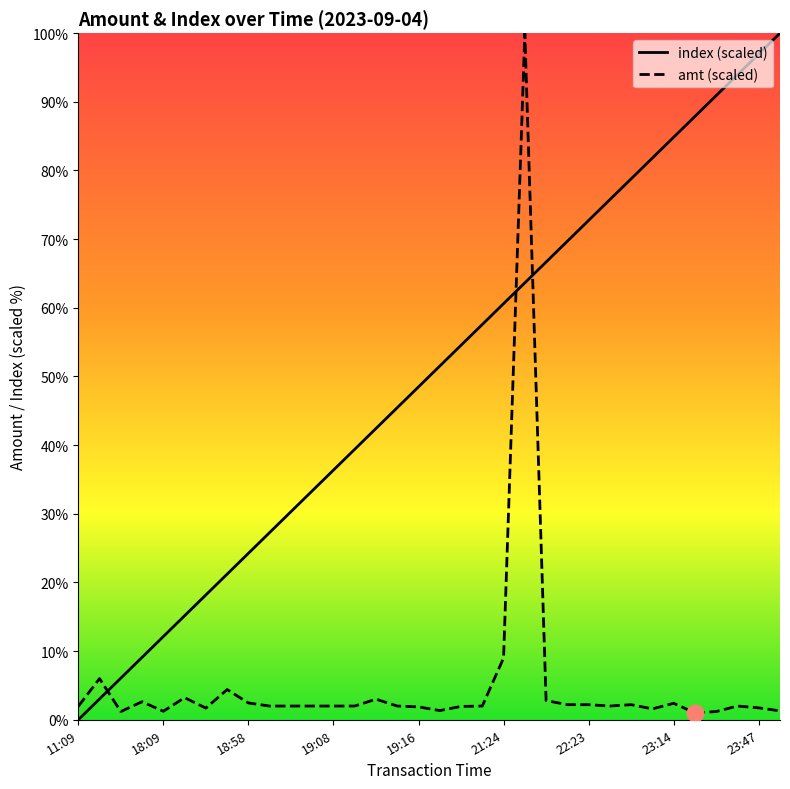

Between which two adjacent categories do index and amt first intersect?

11:09 and 11:27